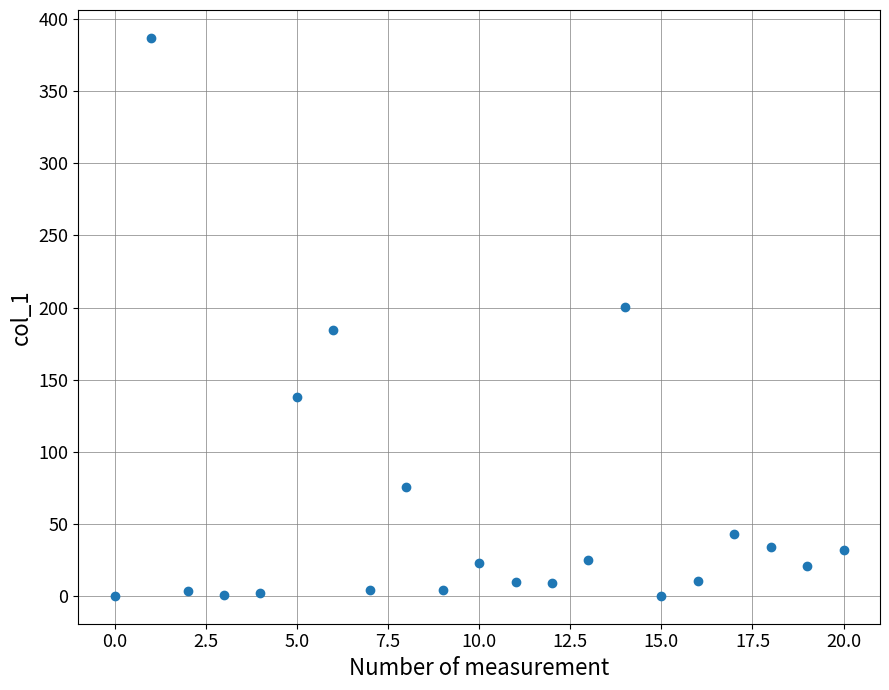

What is the range of Y values (max minus min)?

387.0